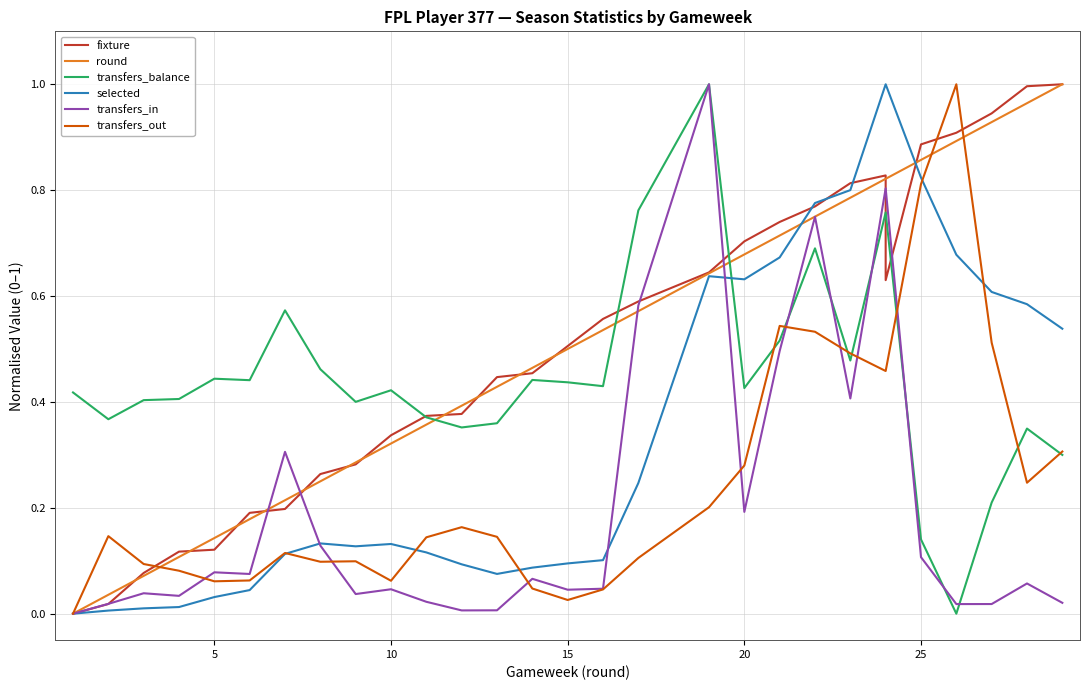

Which series has the largest total across all categories?

fixture